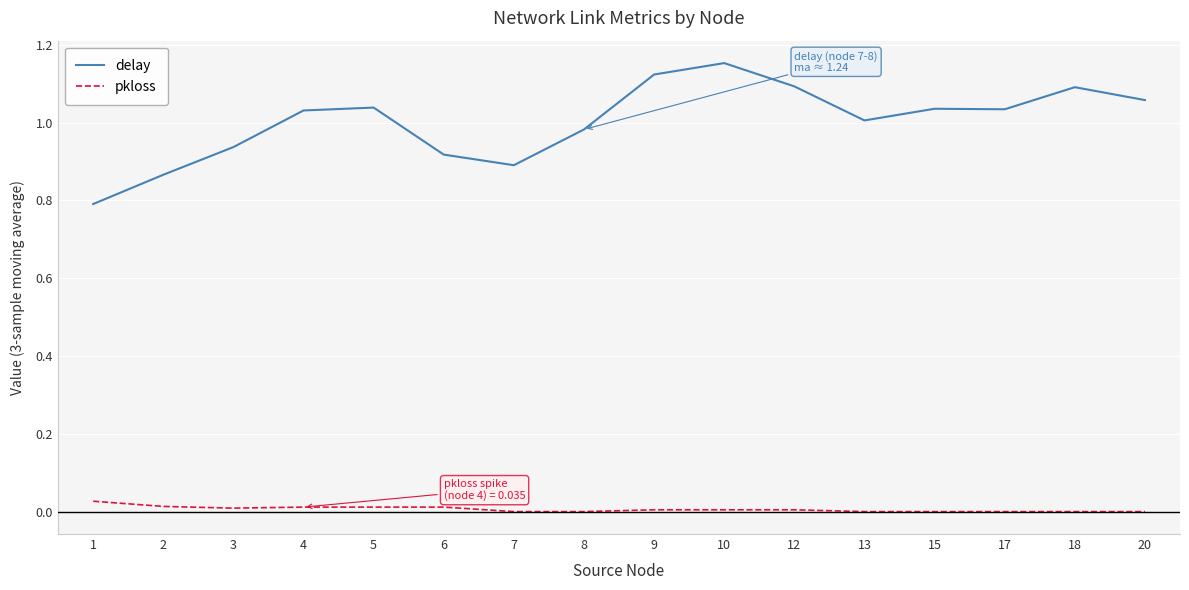

Is it true that delay equals 0.4 at 10?

False